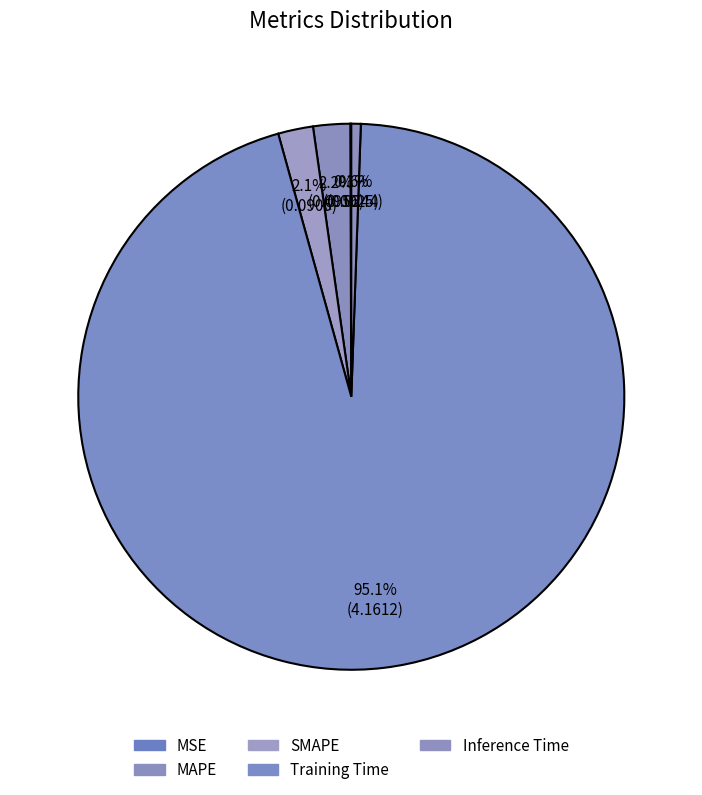

Which slice is the largest?

Training Time